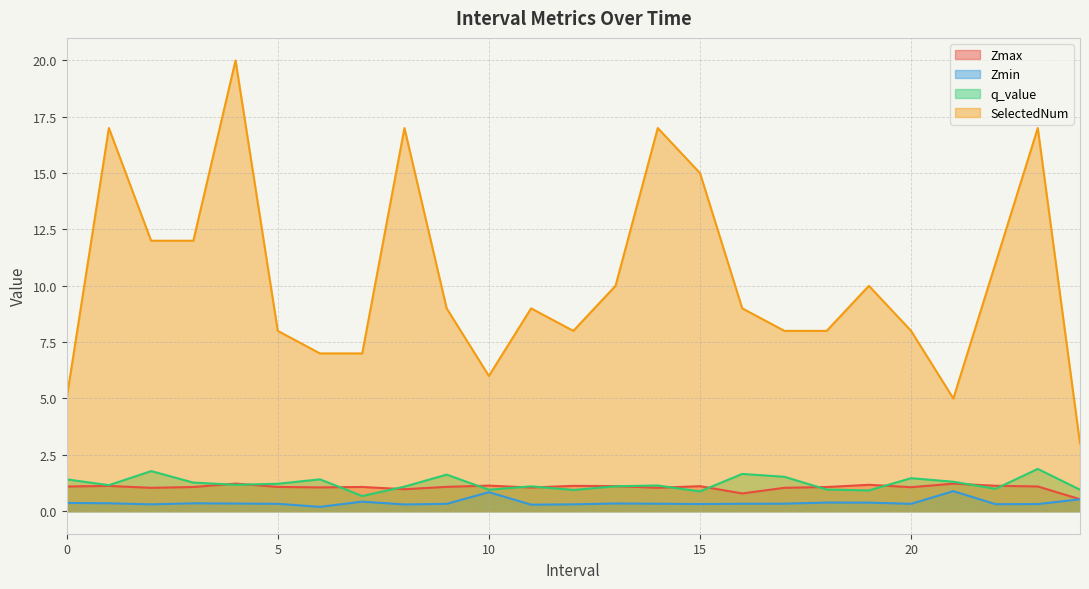

What is the label of the 21st point from the left?

20.0